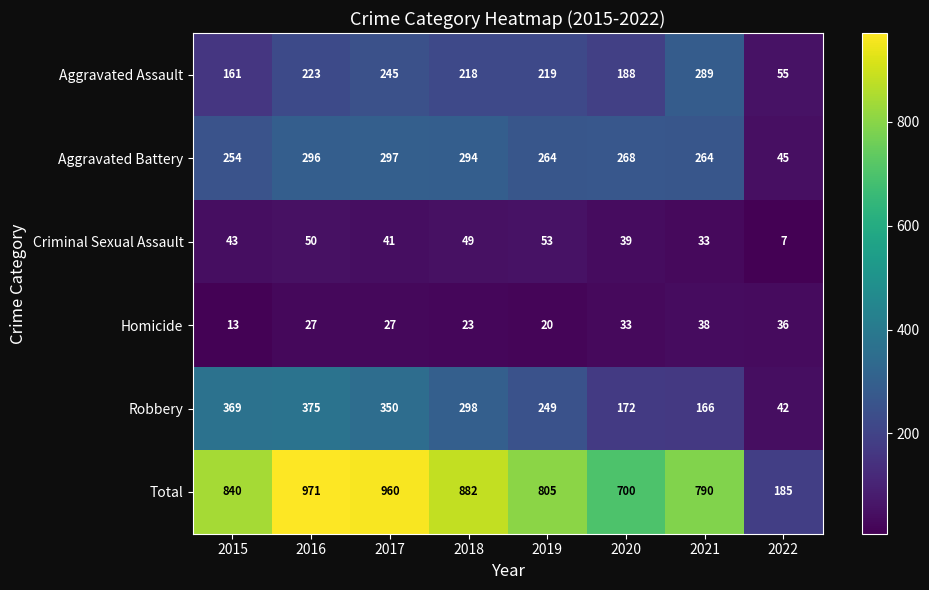

Which series has the largest range (max minus min)?

Total